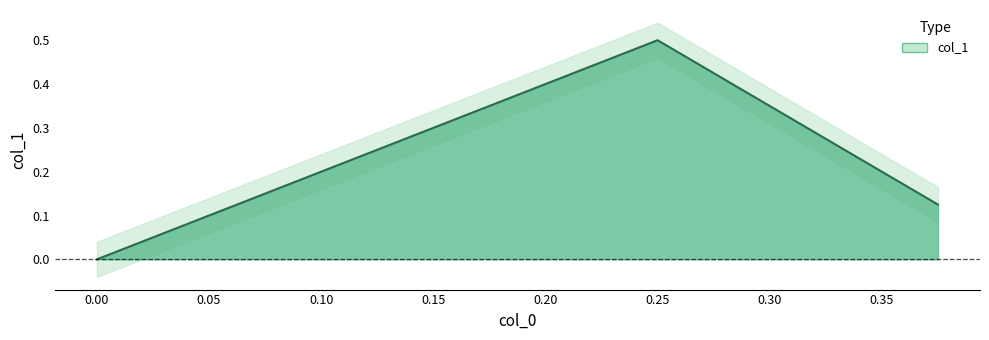

The chart shows a value of 0.2 at 0.0. True or false?

False